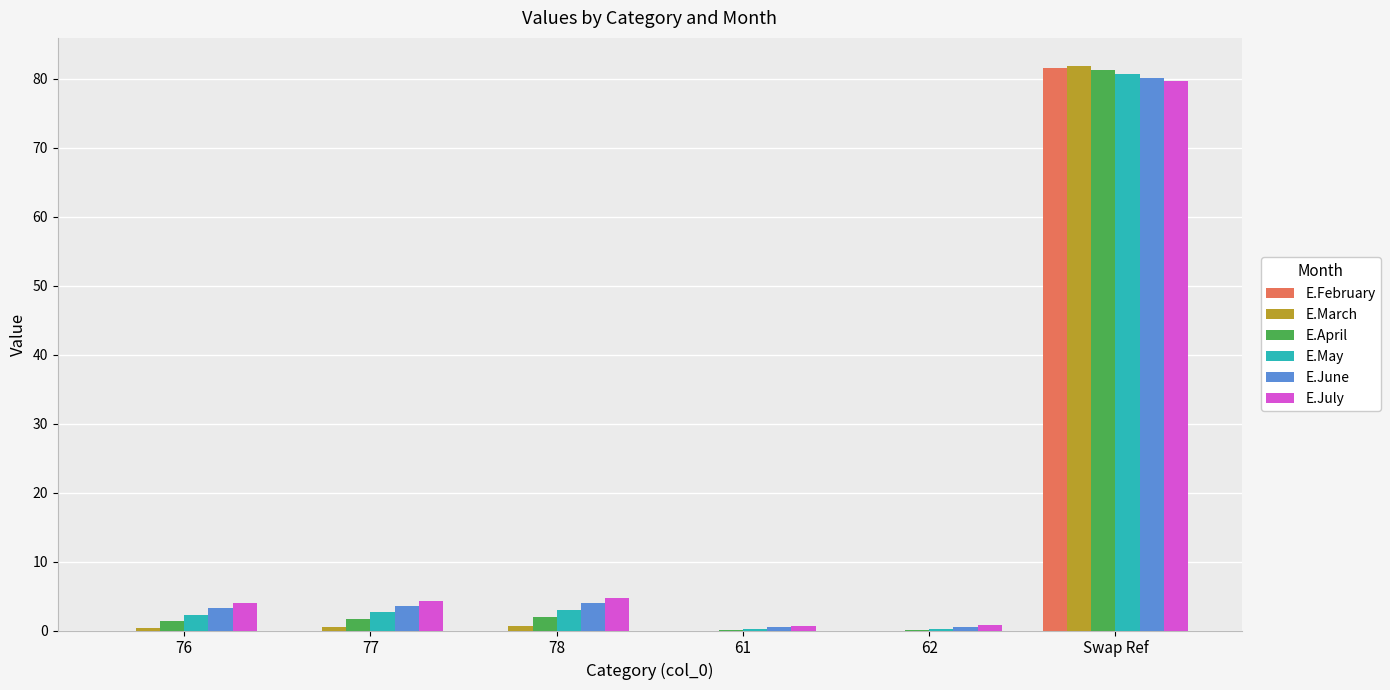

How many groups of bars are there?

6